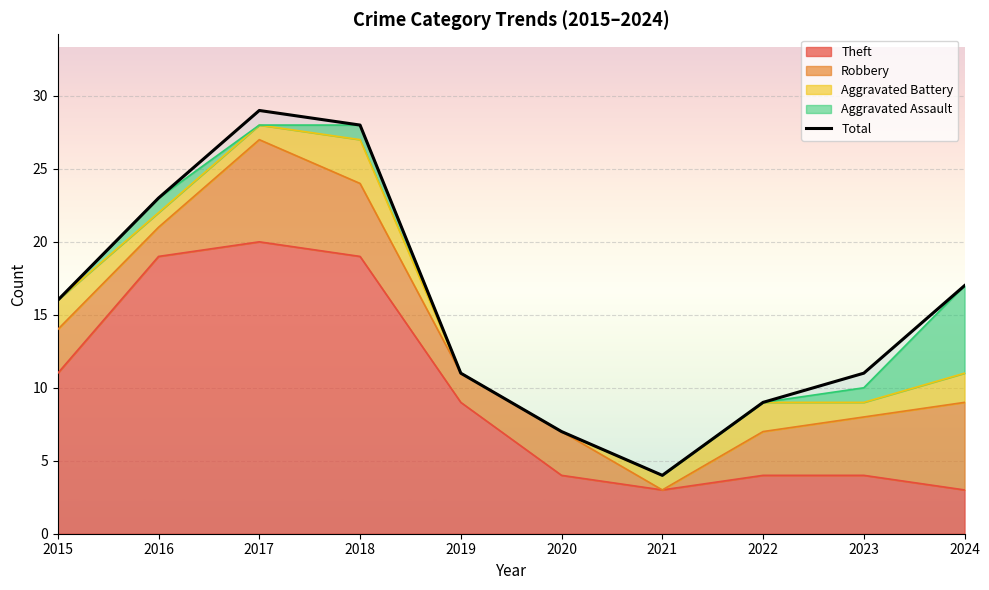

Reading left to right, what are all the values shown in this chart?

16	23	29	28	11	7	4	9	11	17